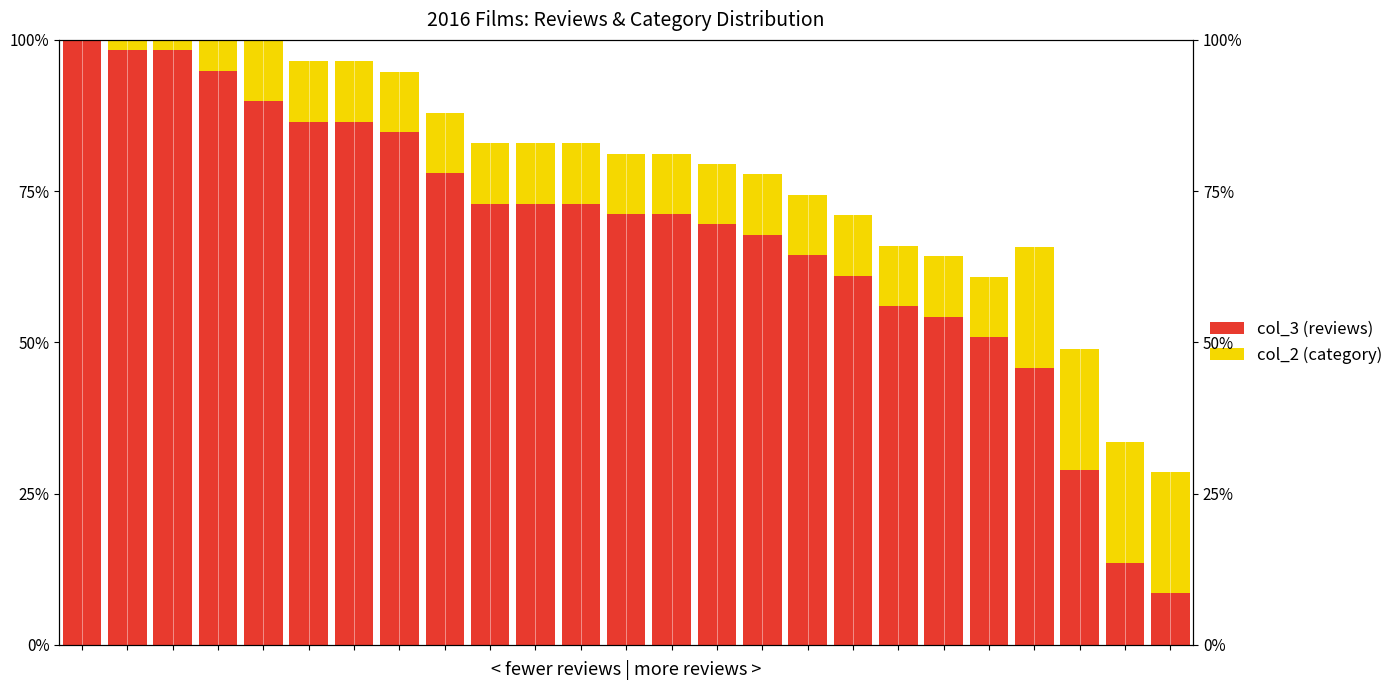

What is the spread (max minus min) of values at 10?

62.9